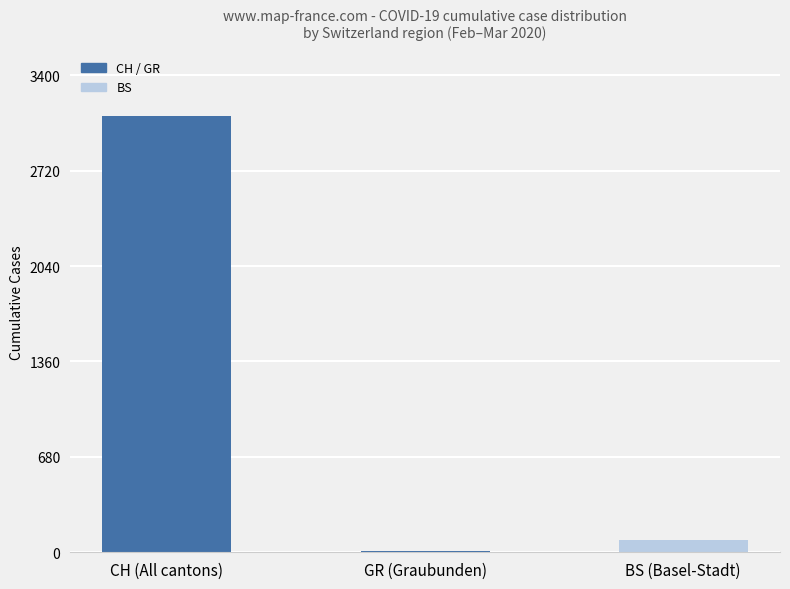

What is the change in value from CH (All cantons) to GR (Graubunden)?

-3096